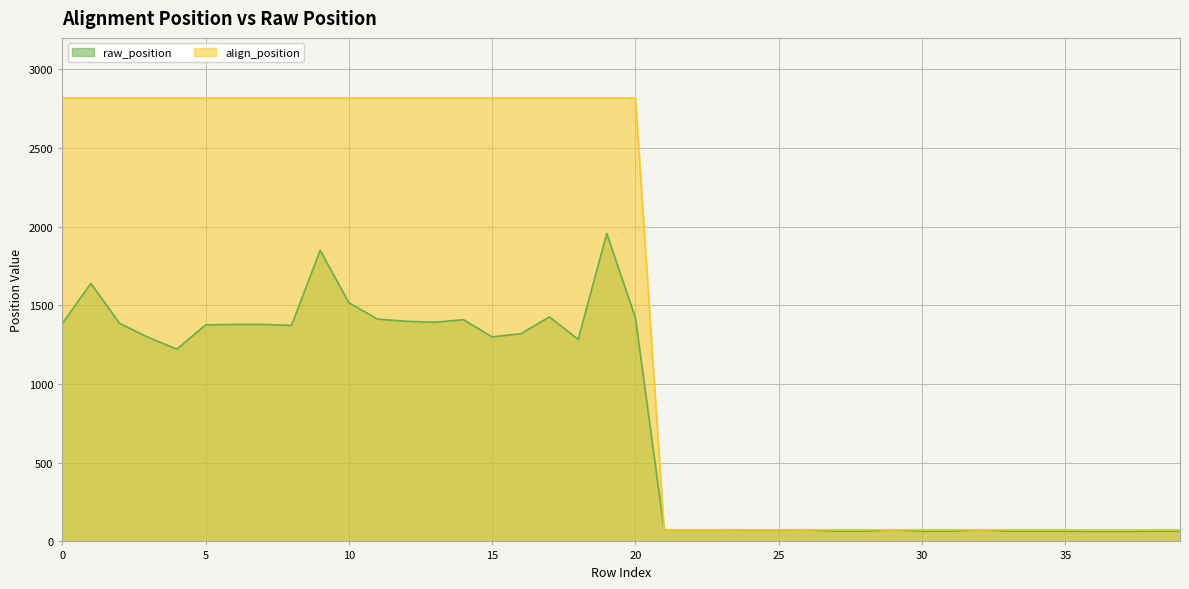

Which series changed the most between 8 and 21?

align_position